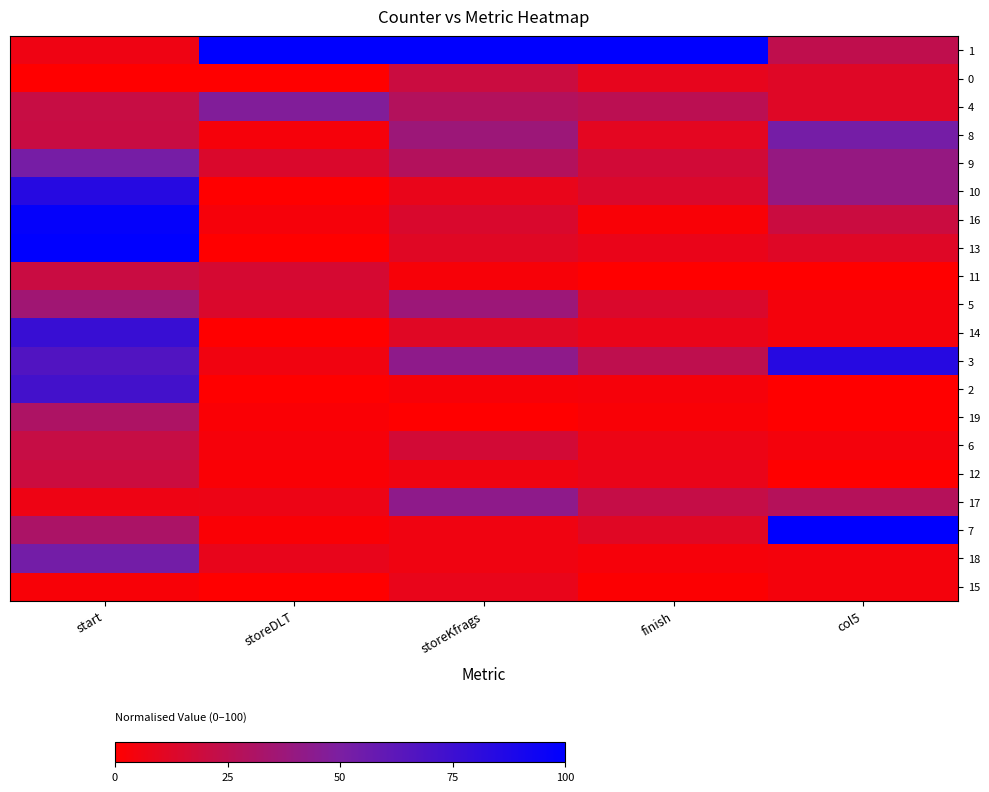

What is the total value across all series at finish?

293.0